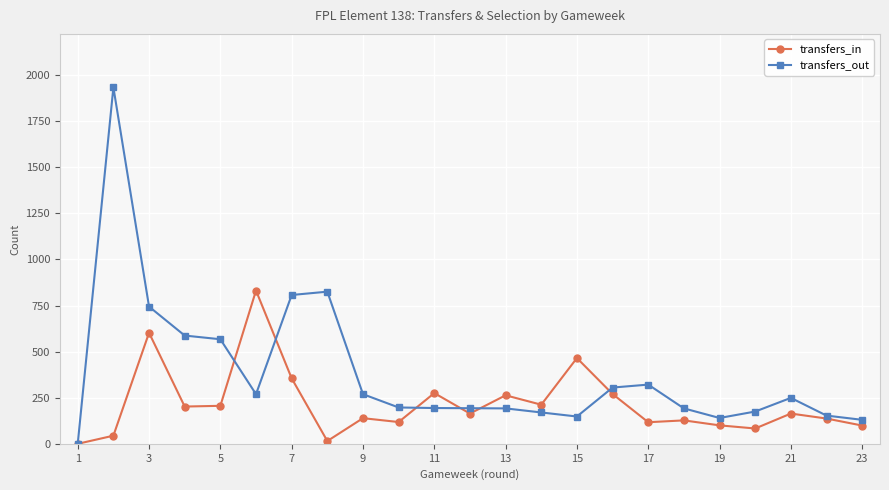

What is the maximum value shown in the chart?

1933